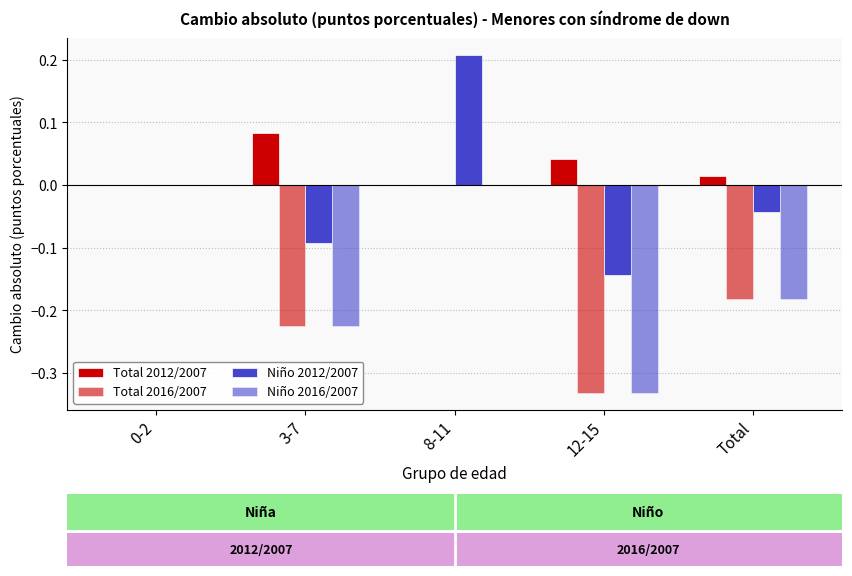

How many categories are shown in the chart?

5